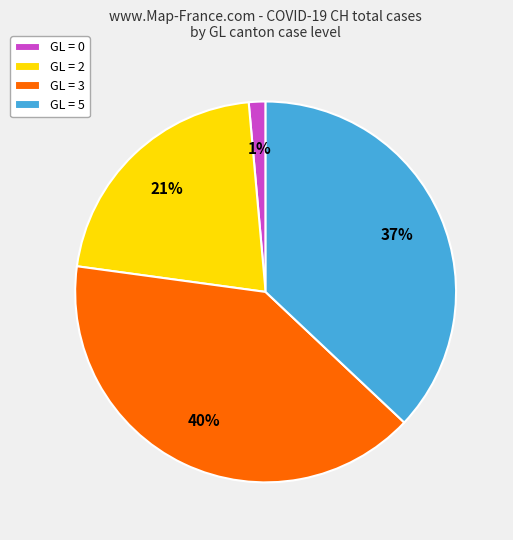

What is the smallest slice in the pie chart?

GL = 0